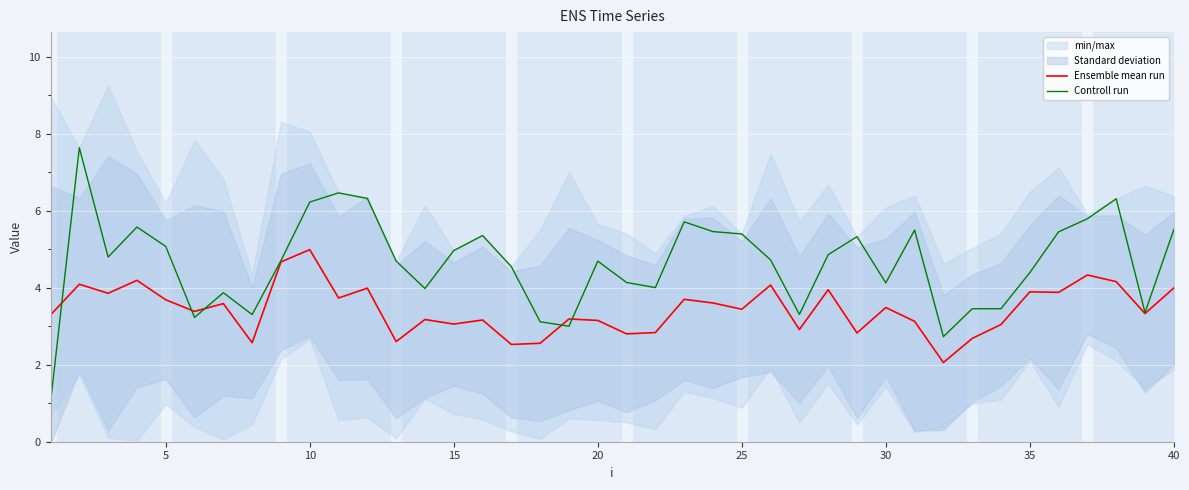

What is the minimum value for Ensemble mean run?

2.1